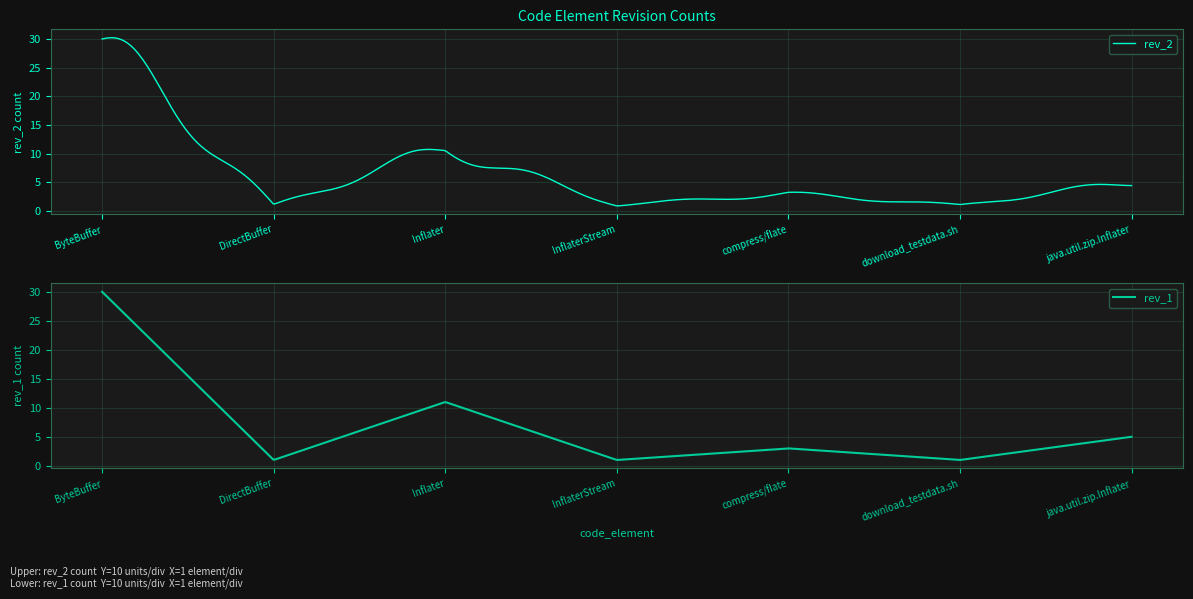

True or false: rev_1 has more than 2 points higher than both neighbors.

False